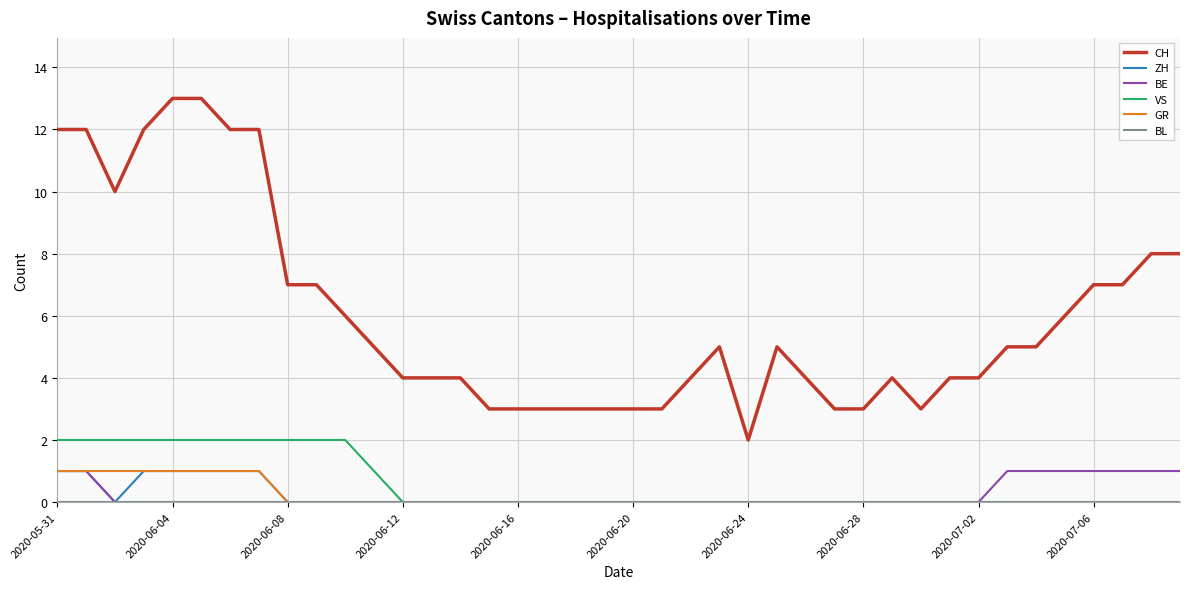

Which series has the largest range (max minus min)?

CH